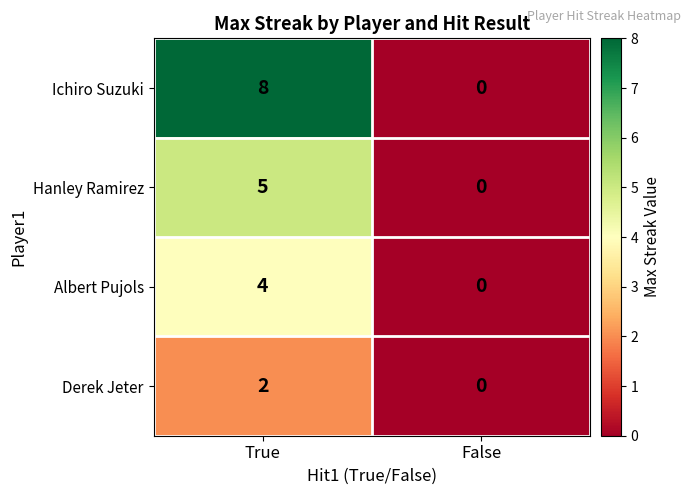

True or false: Derek Jeter has a value of 0 at False.

True